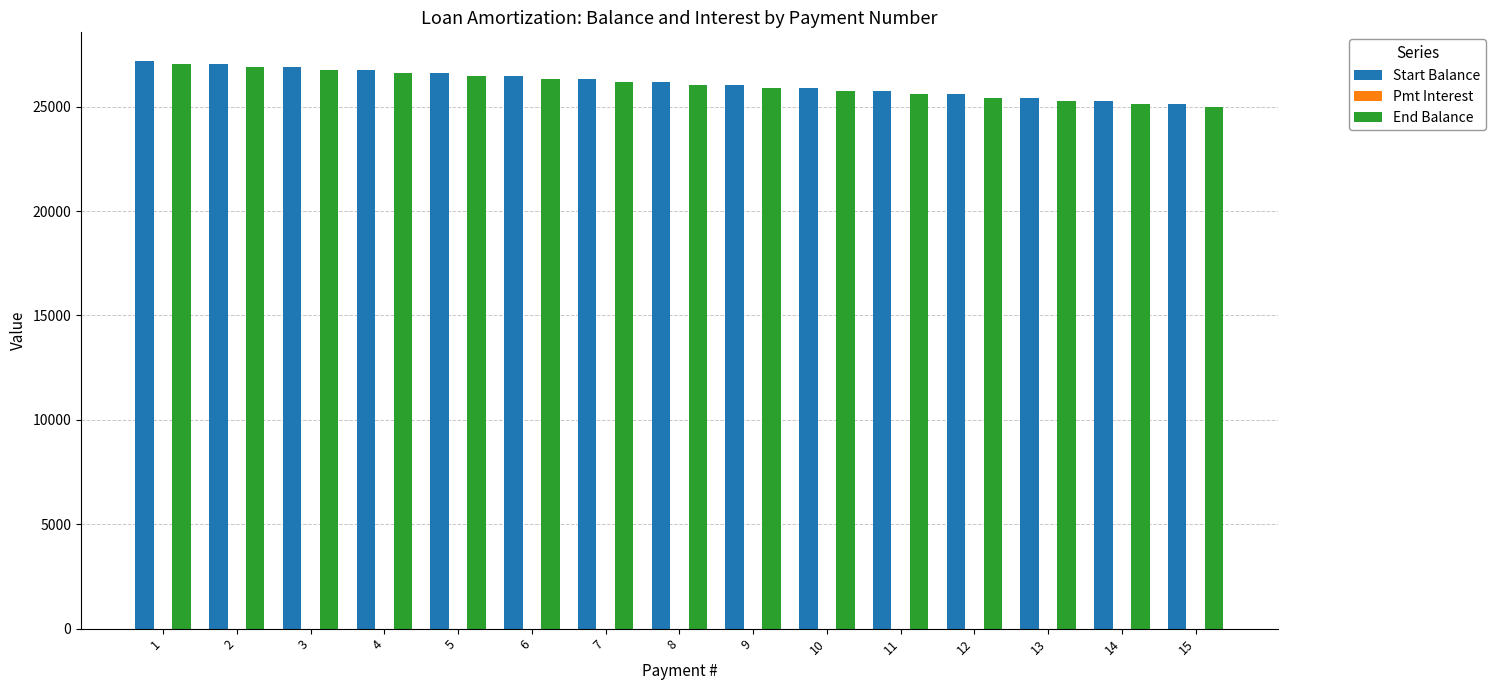

The value of End Balance at 10 is 25730.8. True or false?

True